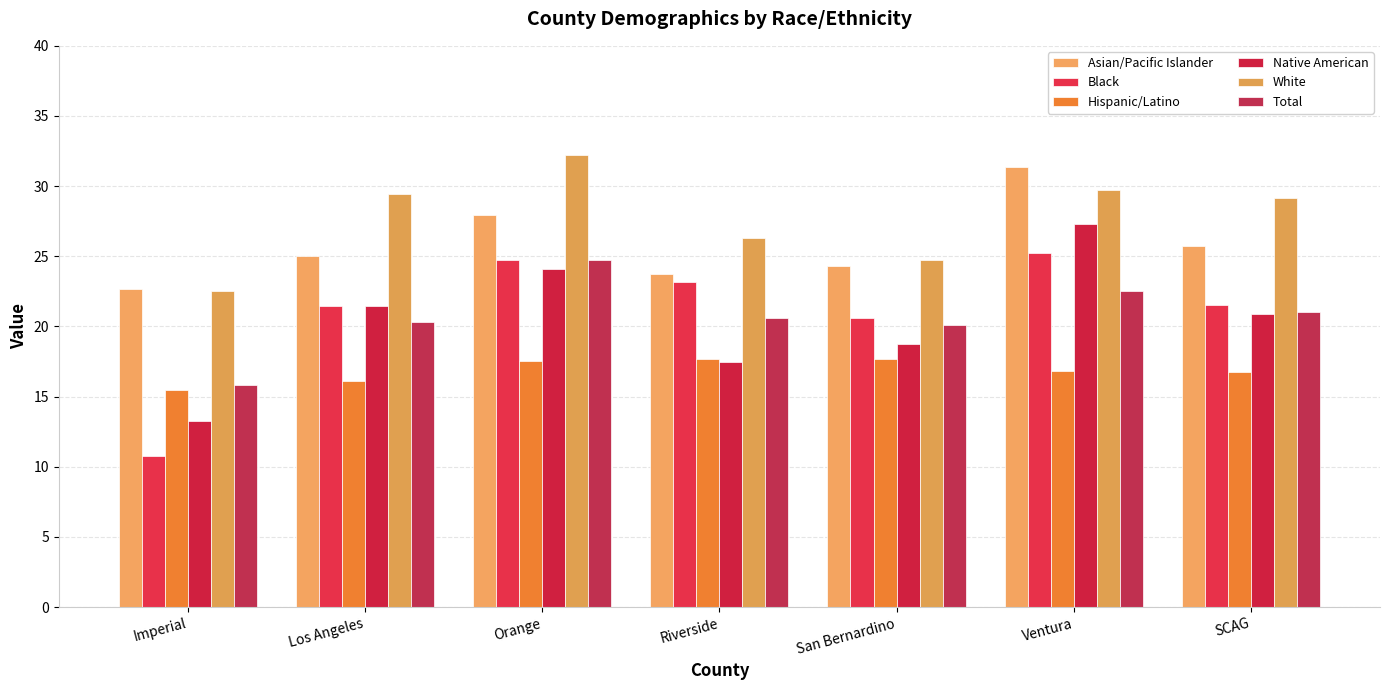

Does the chart contain stacked bars?

No